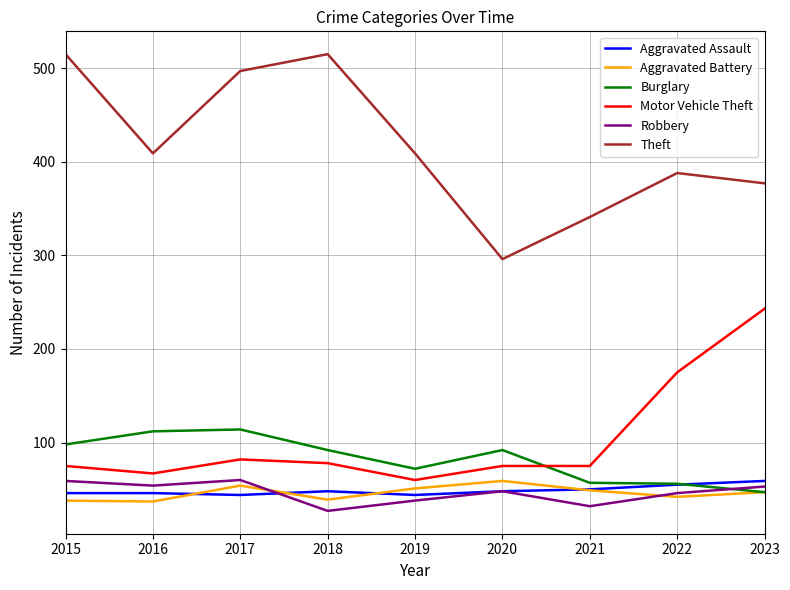

True or false: Burglary and Theft intersect in this chart.

False